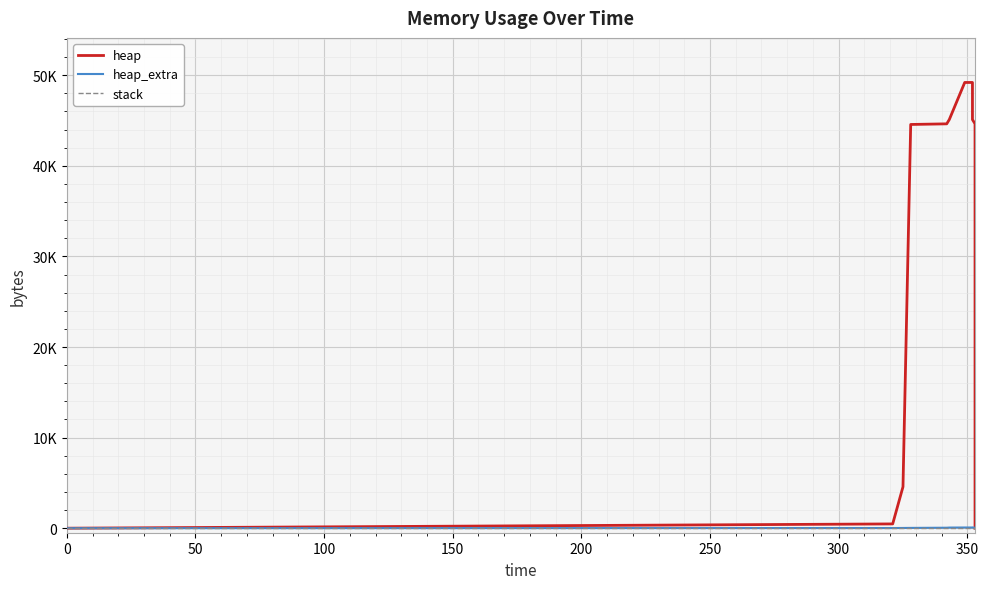

Rank the series by their maximum value, from highest to lowest.

heap, heap_extra, stack